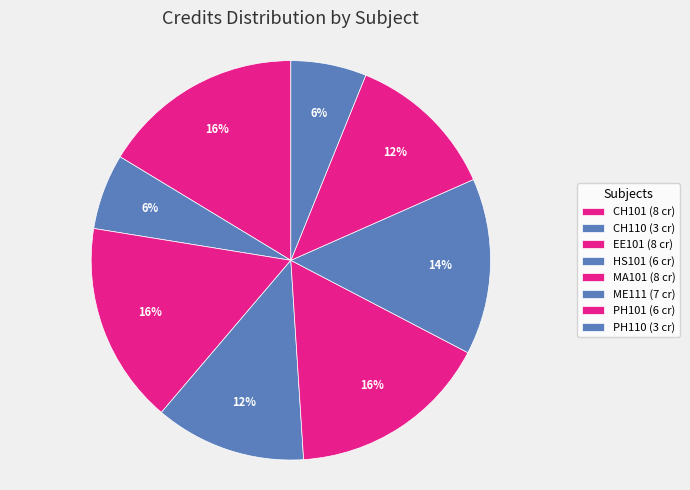

How many slices are in this pie chart?

8